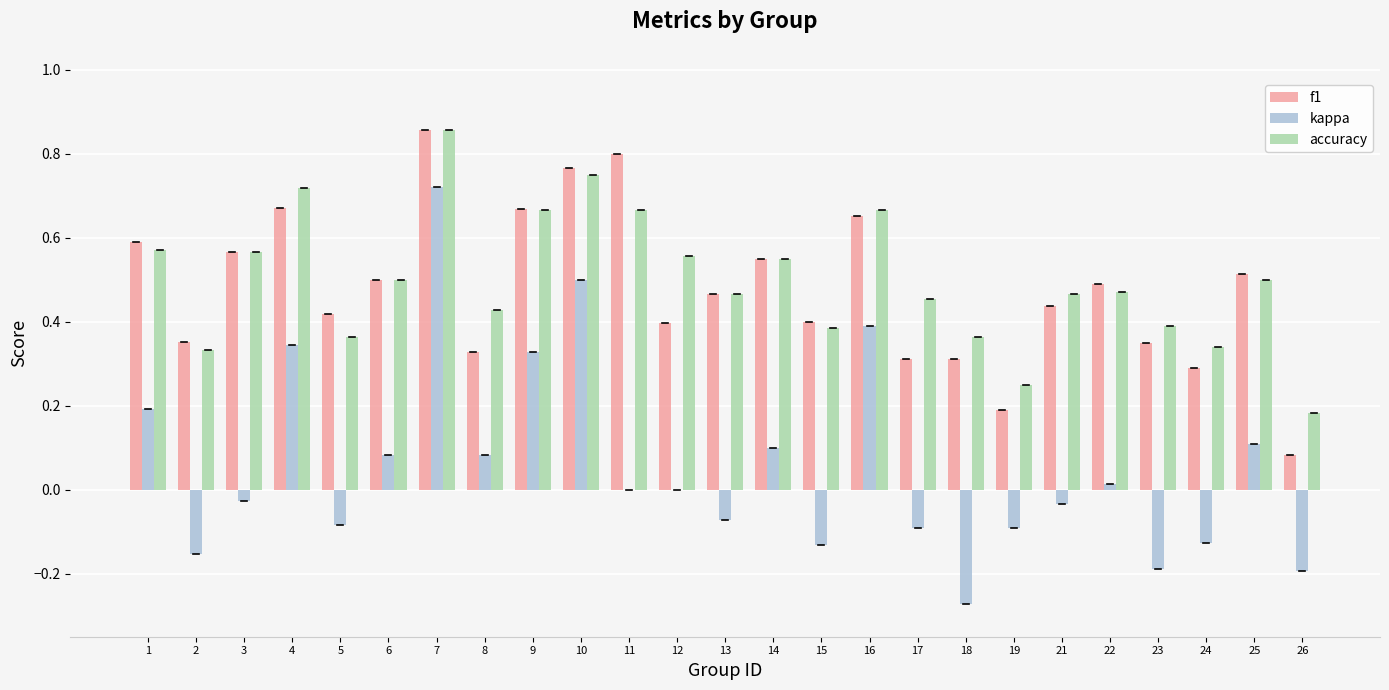

At which category is the sum across all series the highest?

7